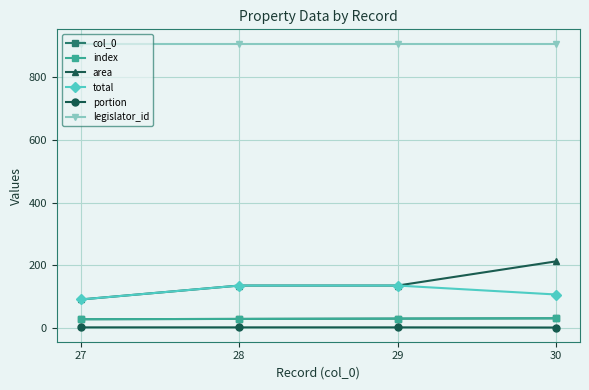

What is the lowest value of the legislator_id series?

908.0